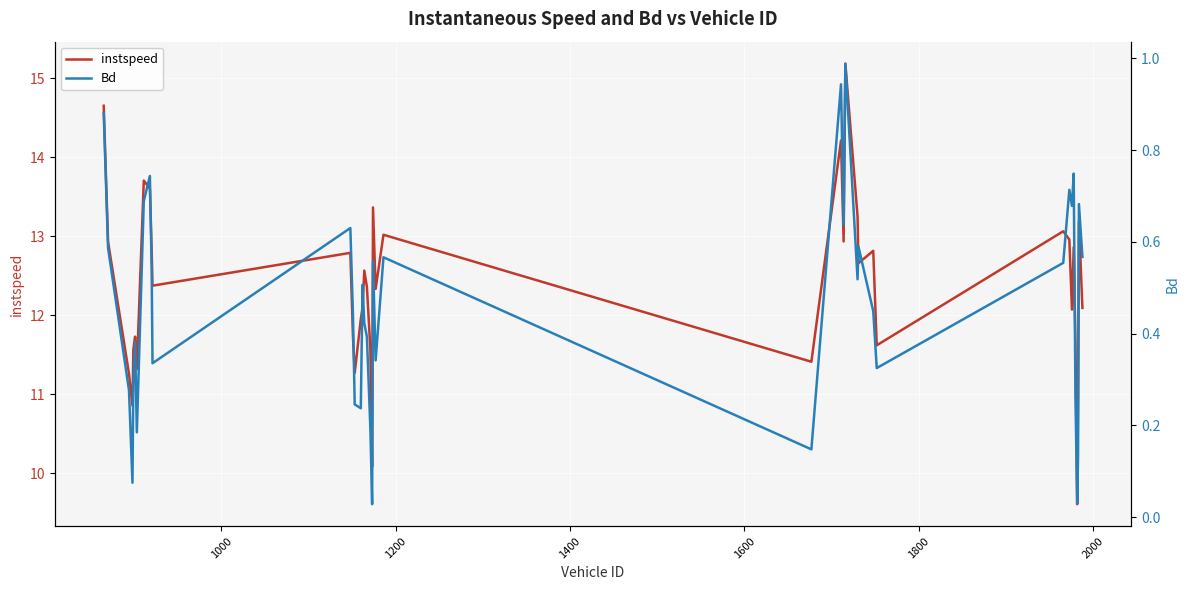

What is the minimum value for instspeed?

9.6